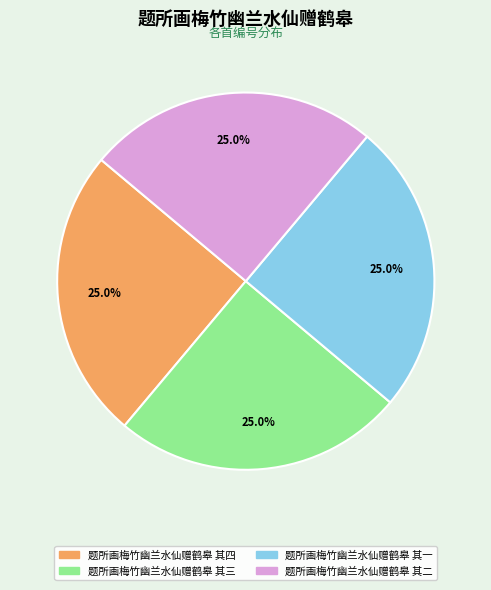

Is 题所画梅竹幽兰水仙赠鹤皋 其二 the majority of the pie?

No